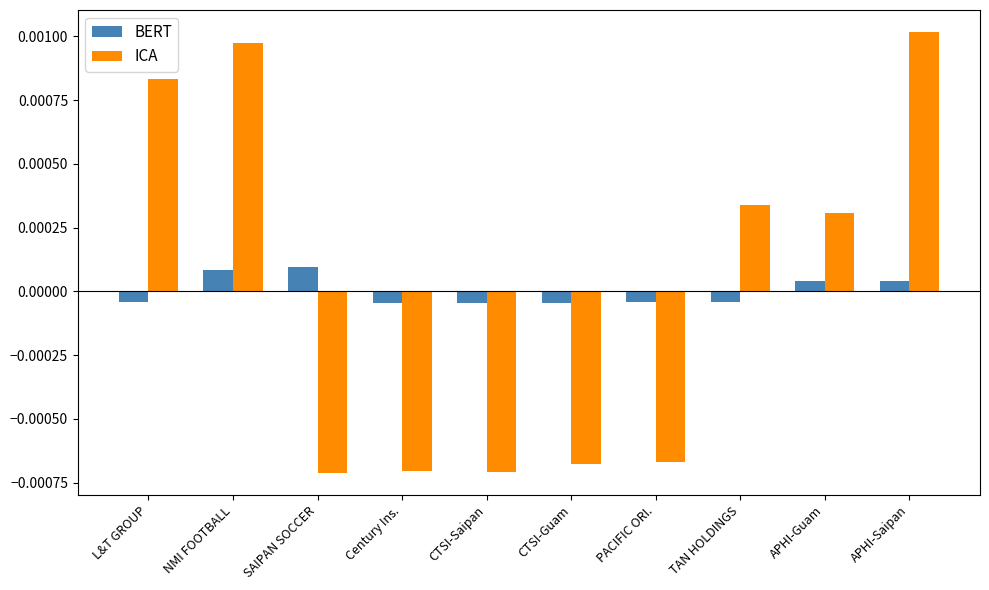

Rank the series at CTSI-Saipan from highest to lowest value.

BERT, ICA